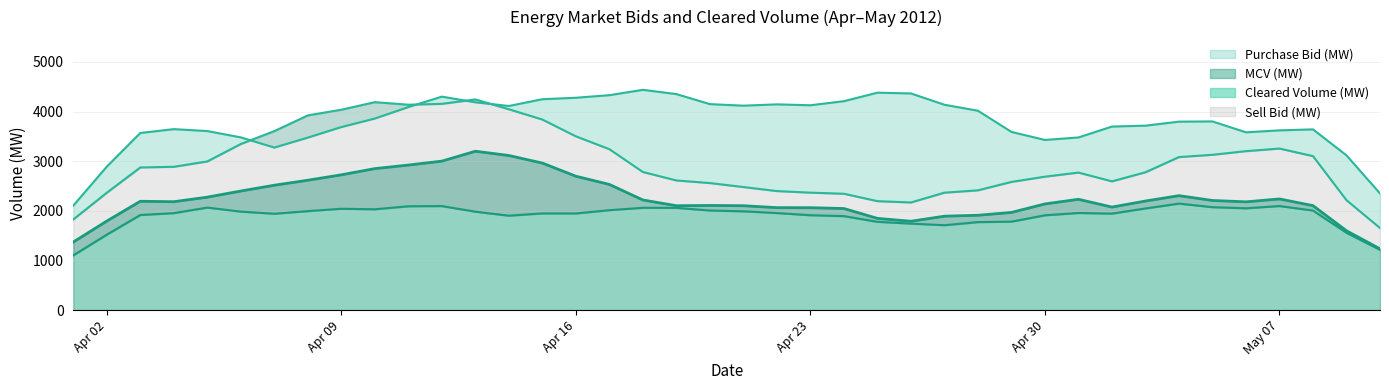

Is the value of Cleared Volume (MW) at 11/04/2012 greater than the value of Sell Bid (MW) at 14/04/2012?

No